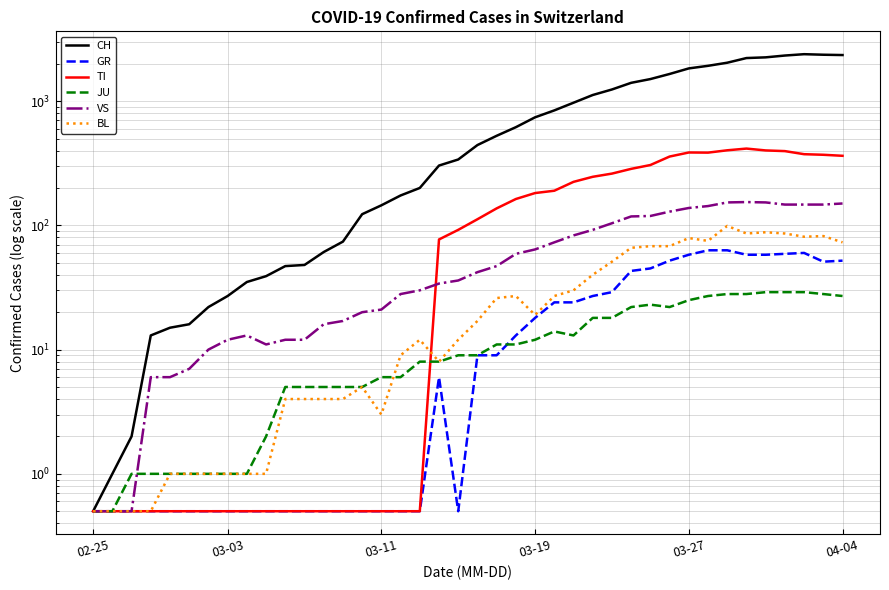

True or false: TI and JU intersect in this chart.

True